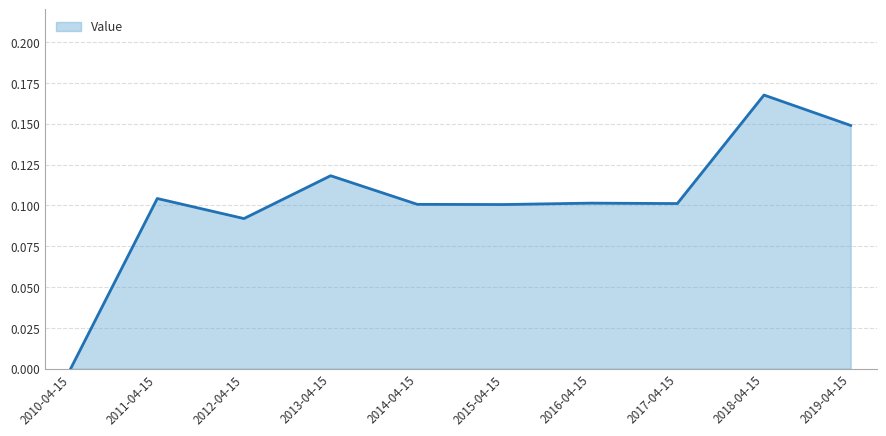

What position from the right is 2012-04-15?

8